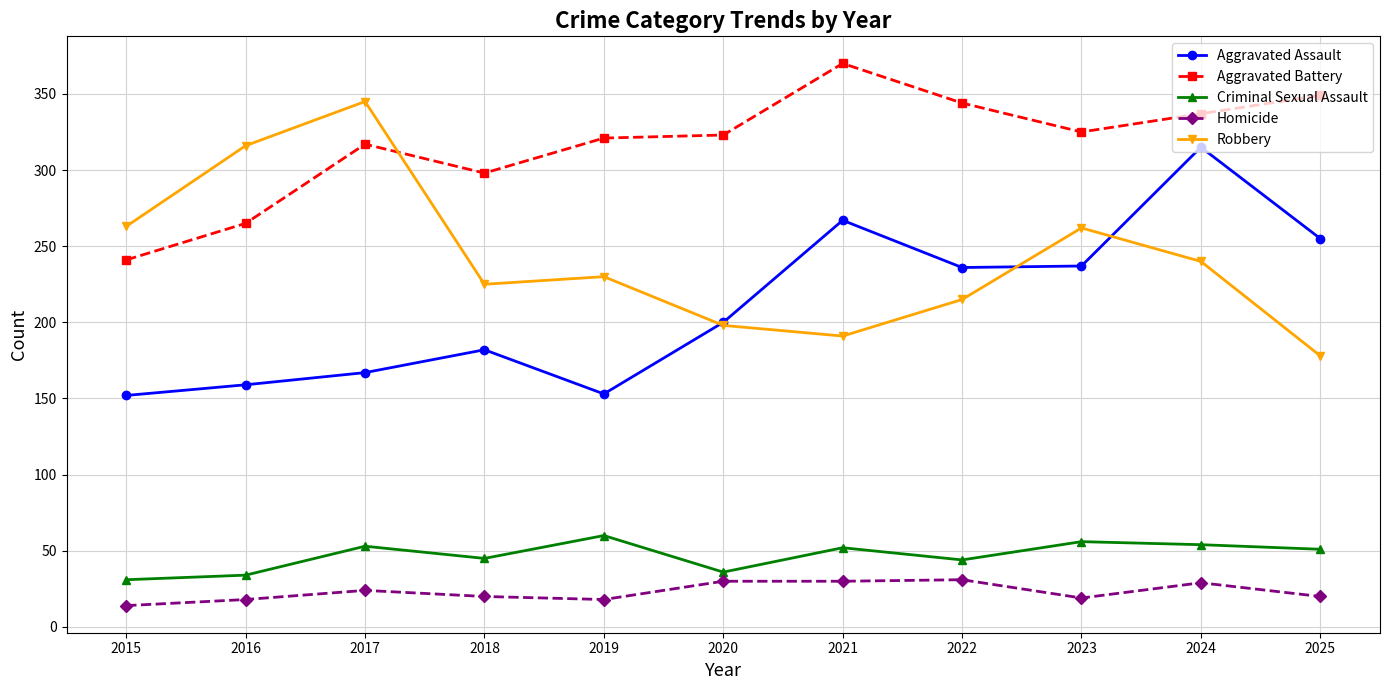

At which category does the chart reach its minimum across all series?

2015